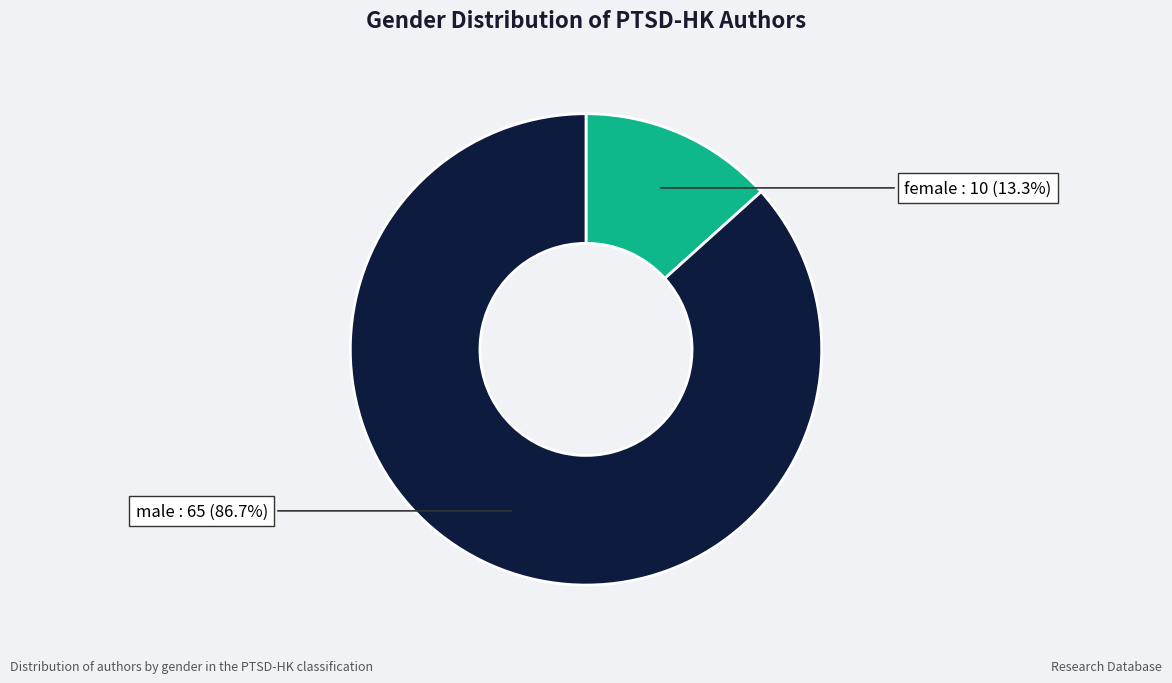

Is it true that male is 81% of the pie?

False